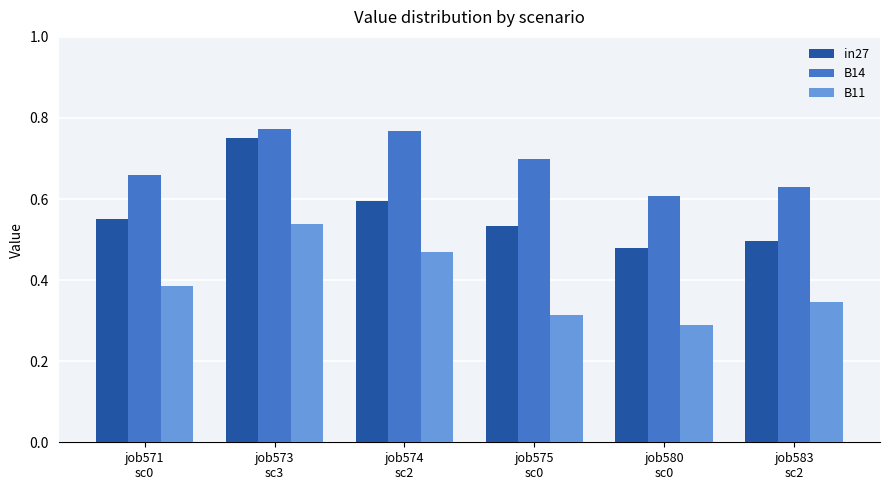

What are all the series names shown in the legend?

in27, B14, B11